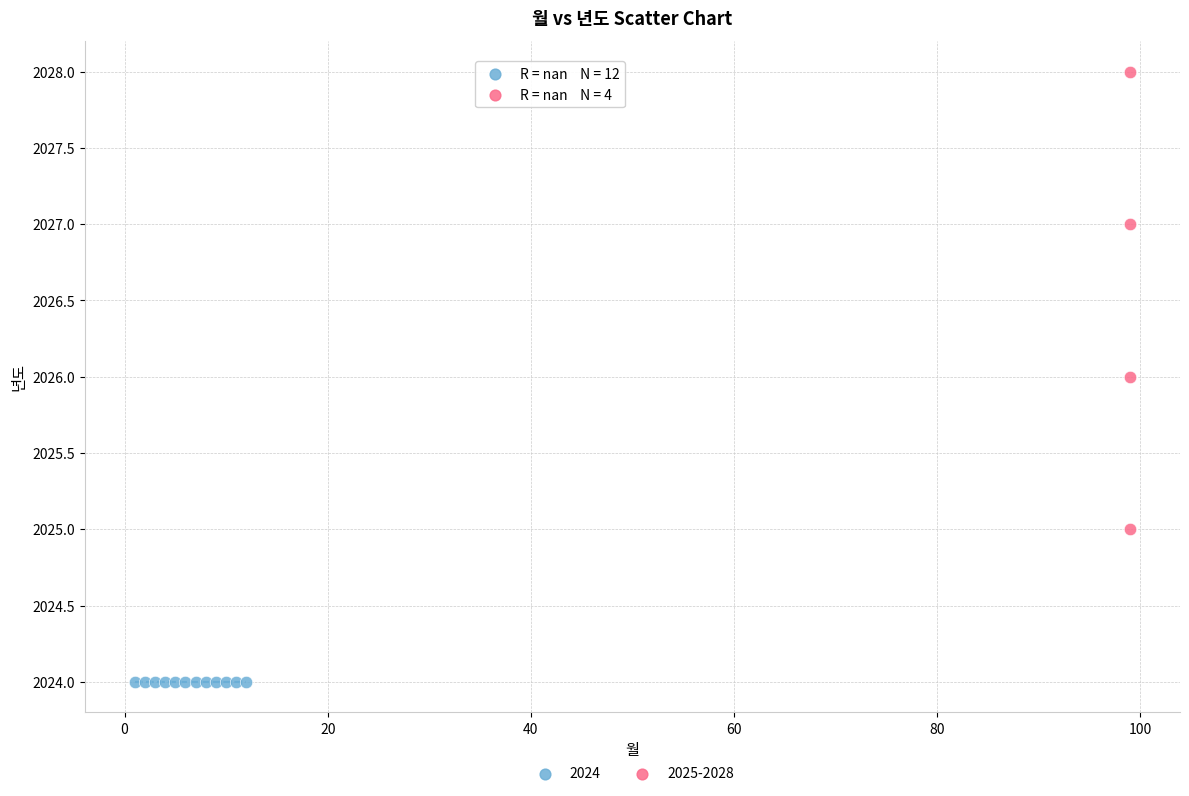

Which series contains the highest Y value?

2025-2028